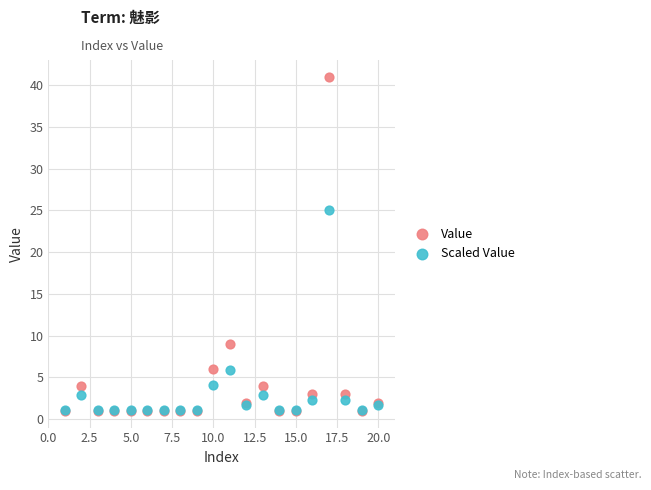

Which series reaches the maximum Y coordinate?

Value